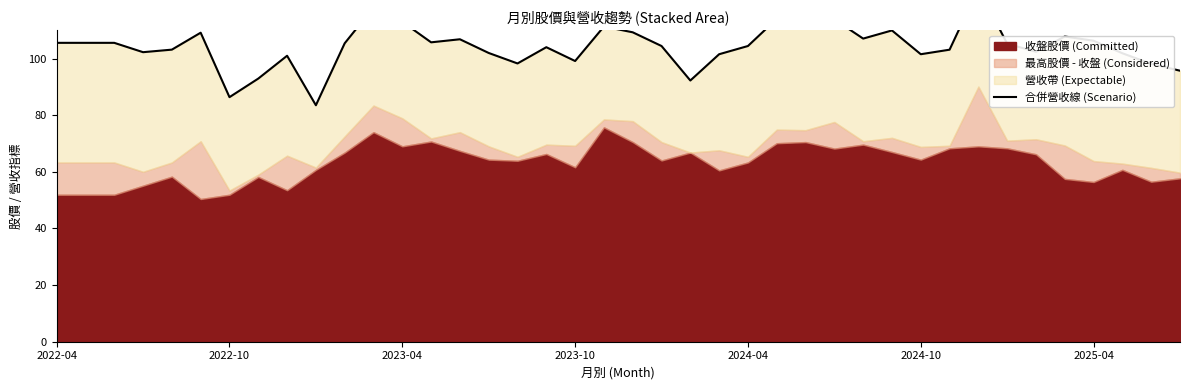

Read the value at 10.

105.4